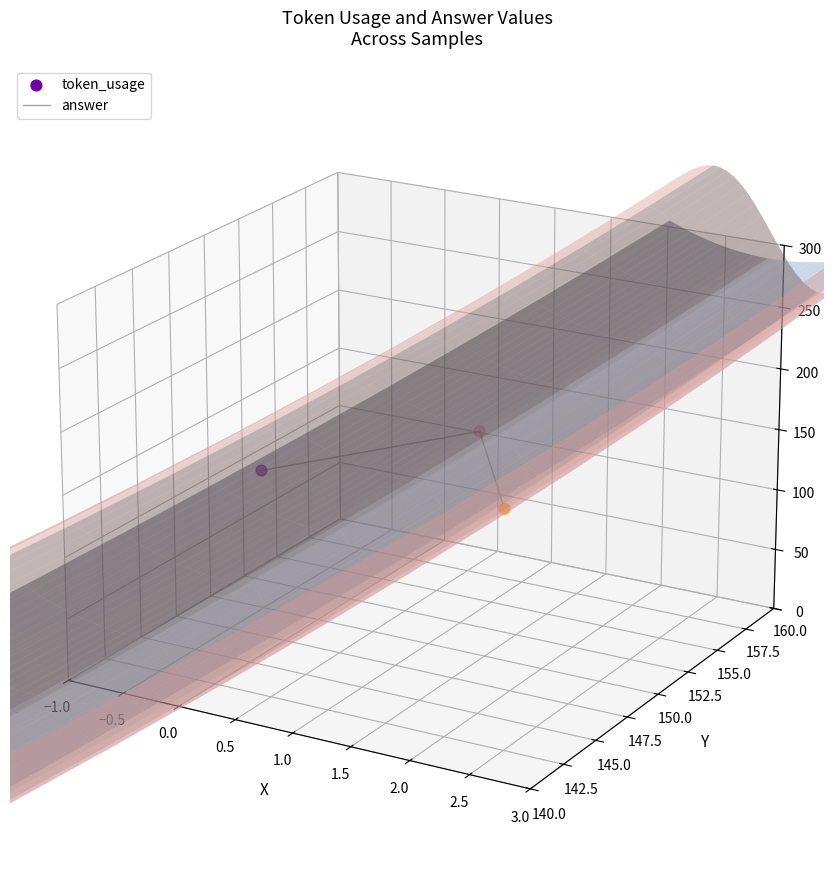

Which series reaches the minimum Y coordinate?

answer